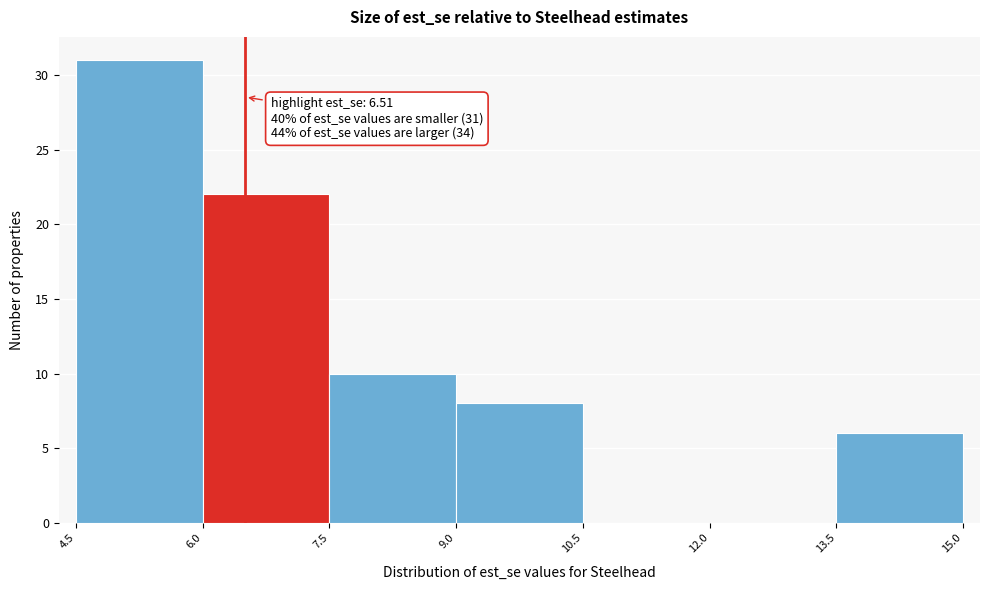

Which range on the x-axis has the tallest bar?

4.5 to 6.0